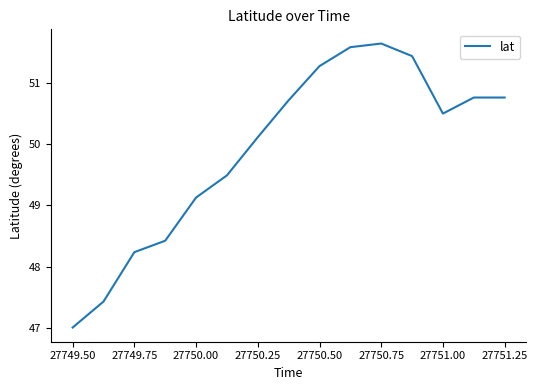

What is the difference between the maximum and minimum values?

4.6